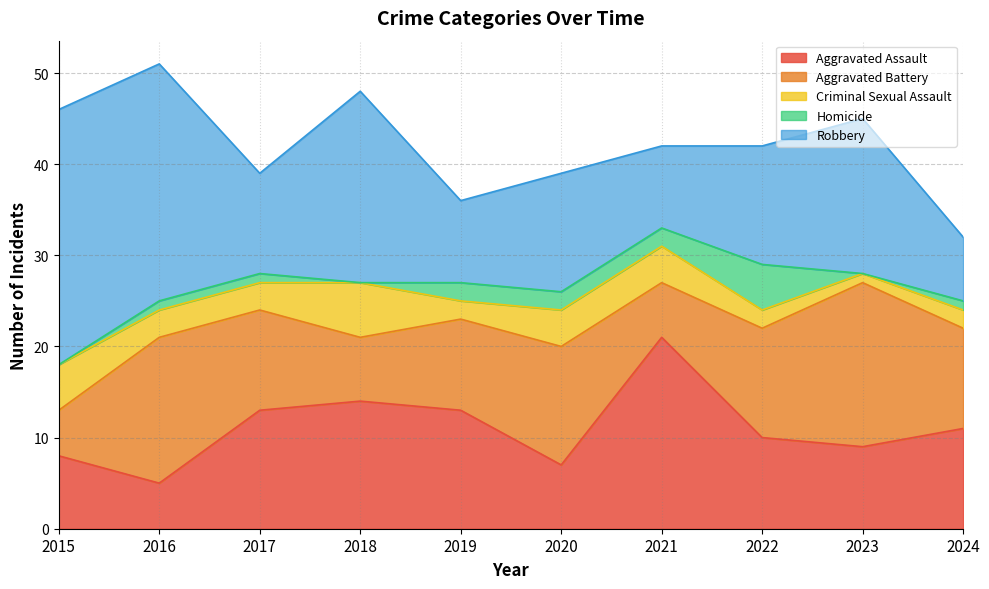

How many categories are shown in the chart?

10